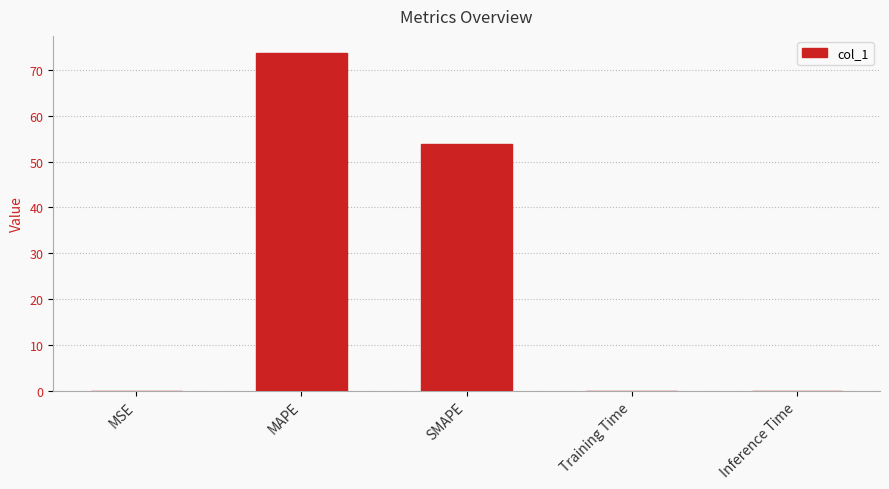

The chart shows a value of 131.7 at MAPE. True or false?

False